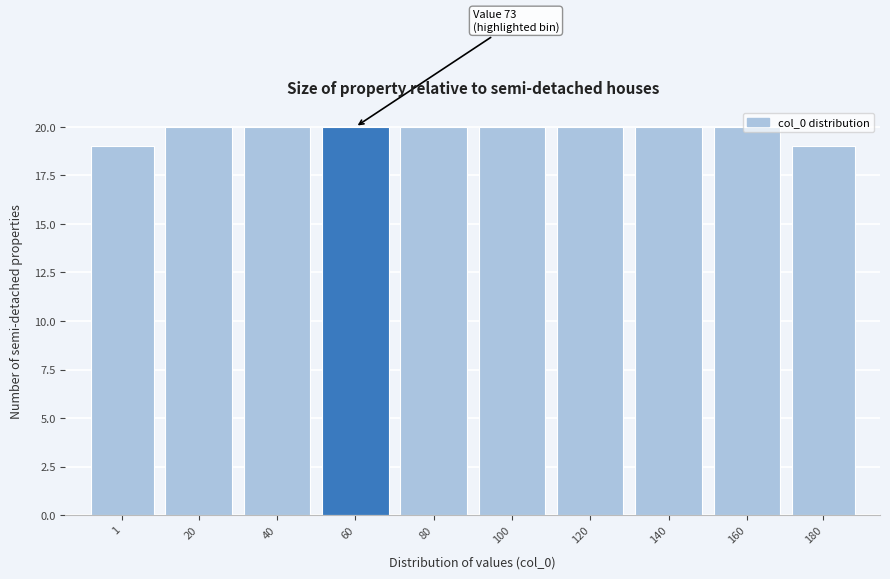

The chart shows a value of 20 at 60. True or false?

True